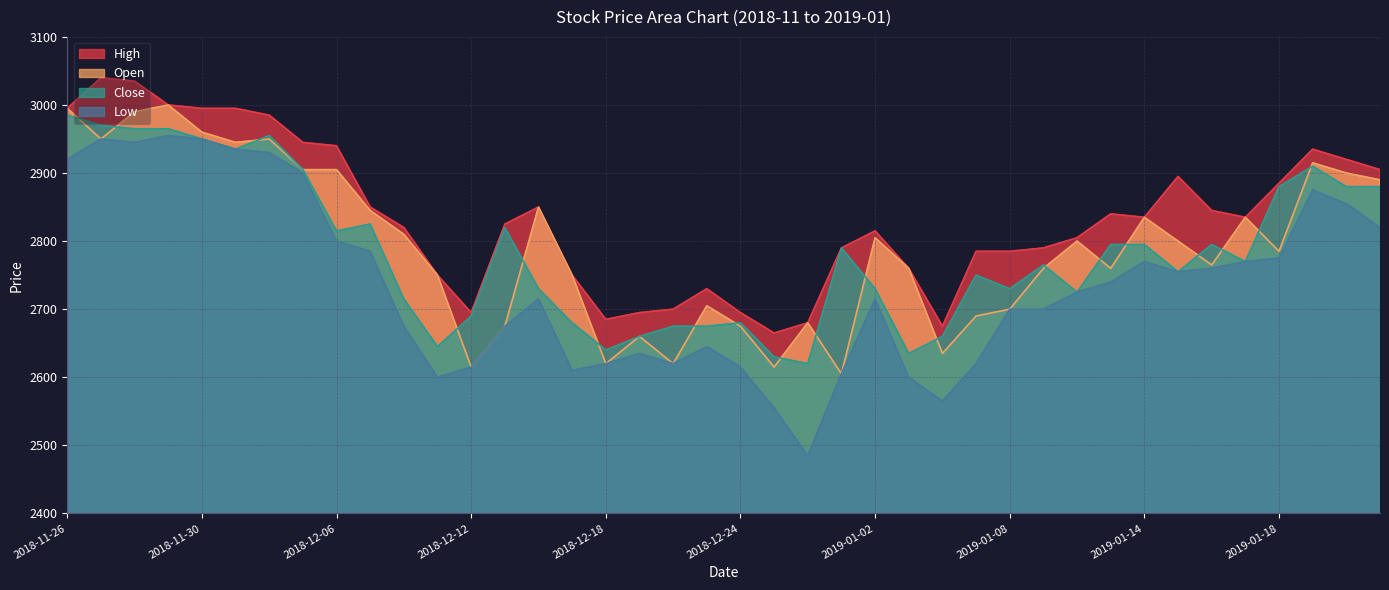

What is the label of the 5th point from the right?

2019-01-17